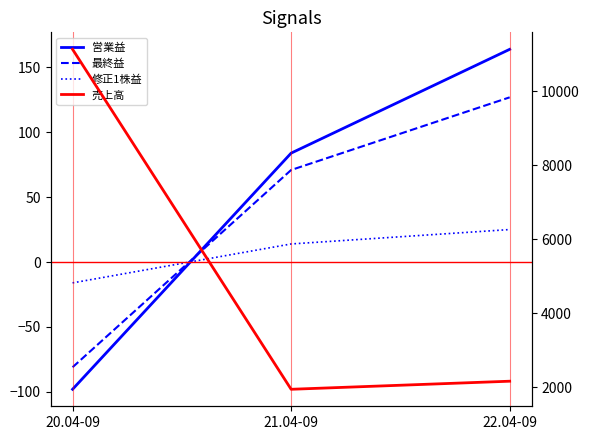

Between 21.04-09 and 22.04-09, which is larger?

22.04-09